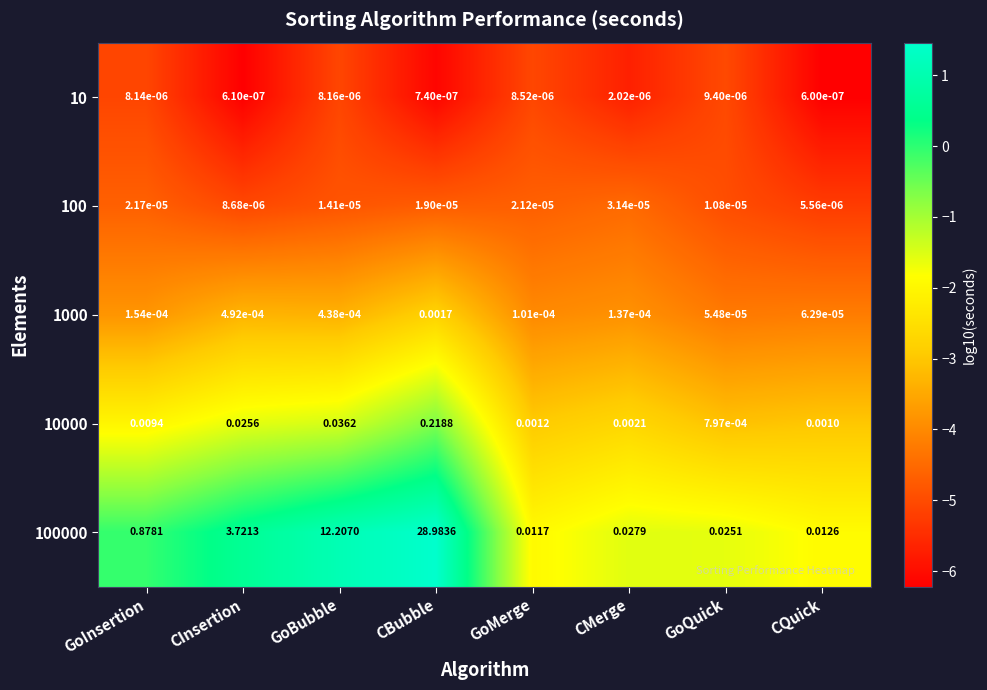

Is the value of 1000 at CQuick greater than the value of 10000 at GoQuick?

No